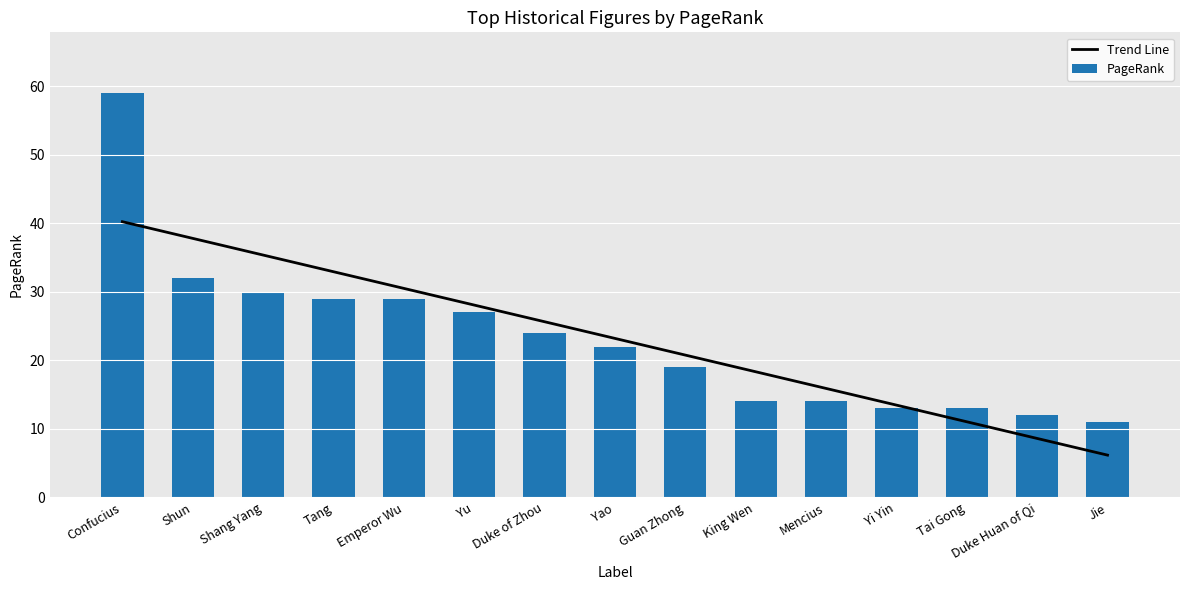

What is the difference between the highest and lowest values at Shun?

5.8